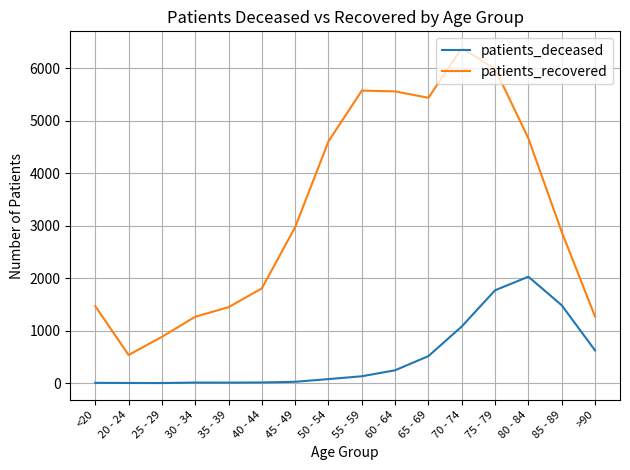

True or false: patients_deceased has more than 1 points higher than both neighbors.

True